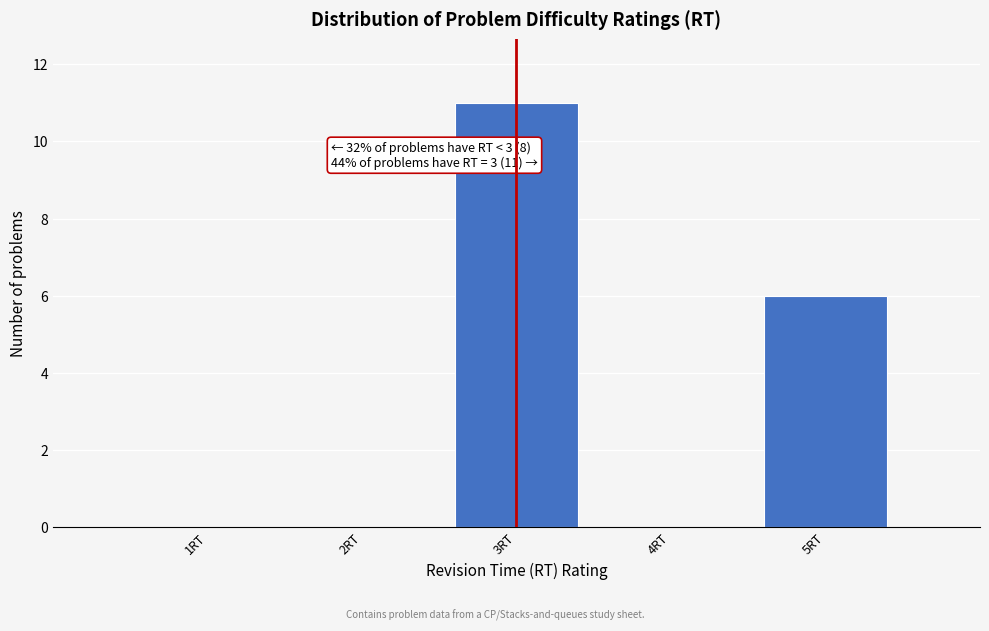

Over which range of the x-axis is the bar tallest?

2.5 to 3.5